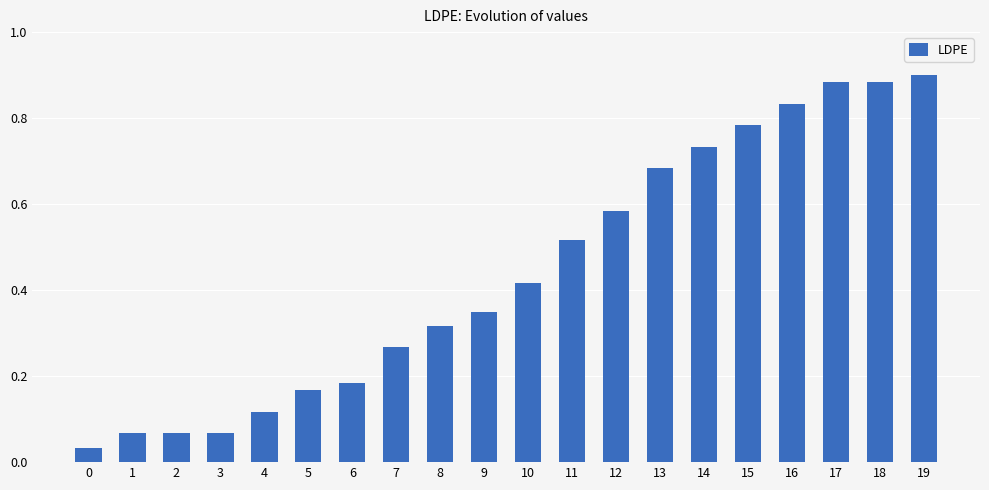

Is it true that the value at 16 is 0.5?

False